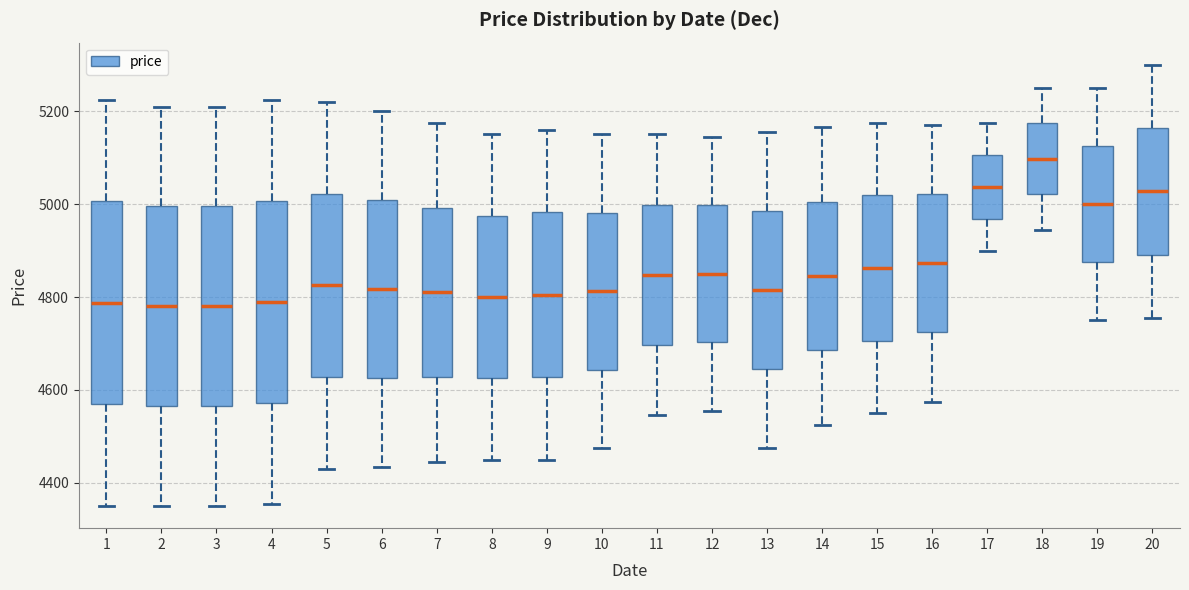

Reading left to right, read every box against the y-axis: the position of its median line, the range the box covers, and the ends of its whiskers. The values are not printed on the chart, so give them approximately, as read against the axis.

1: median 4780, box 4560 to 5000, whiskers 4360 to 5220
2: median 4780, box 4560 to 5000, whiskers 4360 to 5220
3: median 4780, box 4560 to 5000, whiskers 4360 to 5220
4: median 4800, box 4580 to 5000, whiskers 4360 to 5220
5: median 4820, box 4620 to 5020, whiskers 4440 to 5220
6: median 4820, box 4620 to 5000, whiskers 4440 to 5200
7: median 4820, box 4620 to 5000, whiskers 4440 to 5180
8: median 4800, box 4620 to 4980, whiskers 4460 to 5160
9: median 4800, box 4620 to 4980, whiskers 4460 to 5160
10: median 4820, box 4640 to 4980, whiskers 4480 to 5160
11: median 4840, box 4700 to 5000, whiskers 4540 to 5160
12: median 4860, box 4700 to 5000, whiskers 4560 to 5140
13: median 4820, box 4640 to 4980, whiskers 4480 to 5160
14: median 4840, box 4680 to 5000, whiskers 4520 to 5160
15: median 4860, box 4700 to 5020, whiskers 4560 to 5180
16: median 4880, box 4720 to 5020, whiskers 4580 to 5180
17: median 5040, box 4960 to 5100, whiskers 4900 to 5180
18: median 5100, box 5020 to 5180, whiskers 4940 to 5260
19: median 5000, box 4880 to 5120, whiskers 4760 to 5260
20: median 5020, box 4900 to 5160, whiskers 4760 to 5300